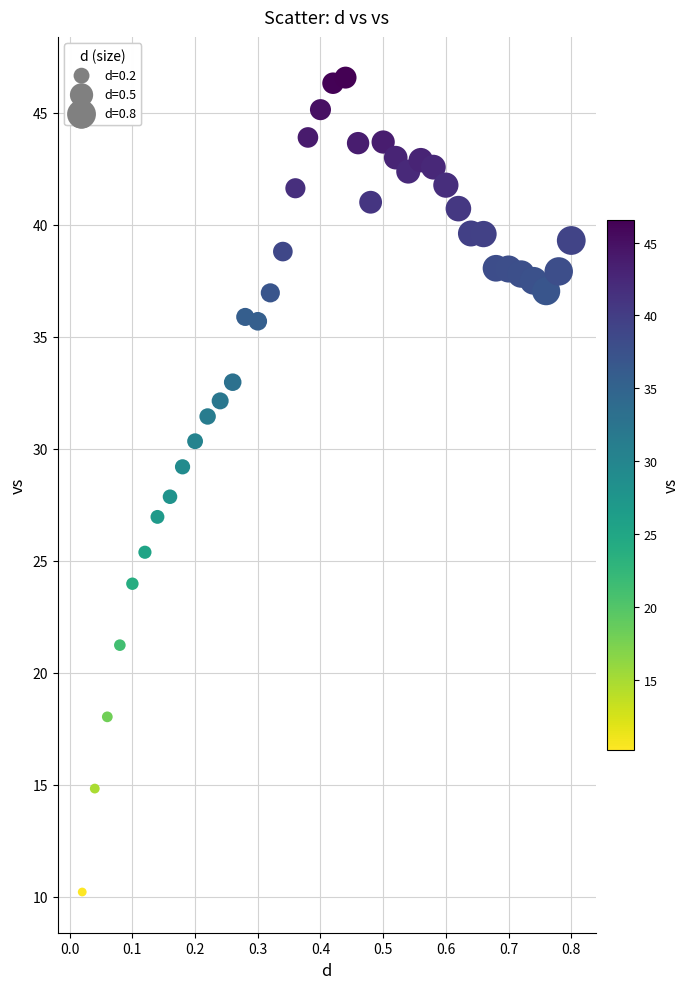

What is the range of X values (max minus min)?

0.8